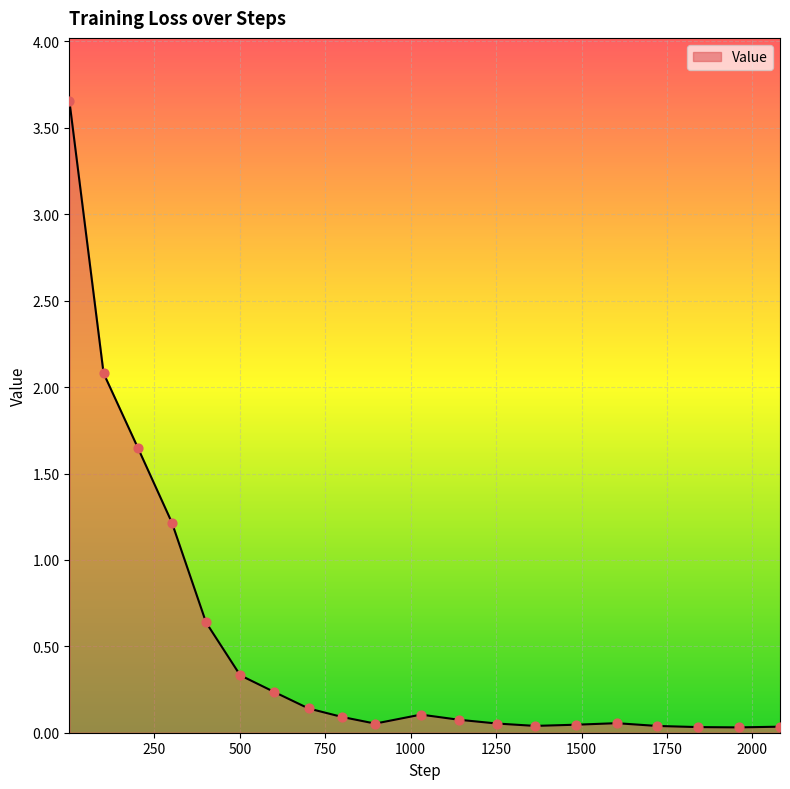

What is the difference between the maximum and minimum values?

3.6